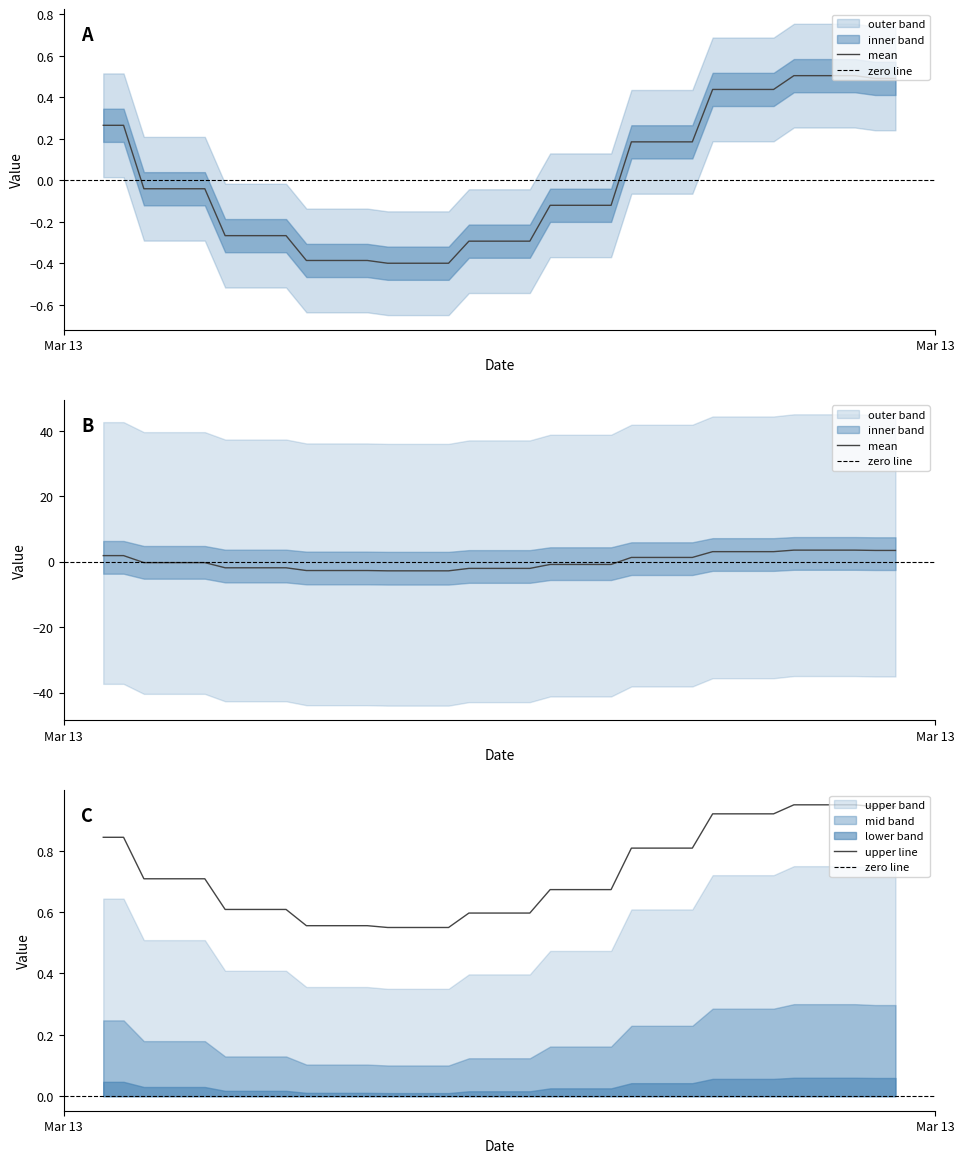

What position from the right is 2019-03-13 09:30:00?

40